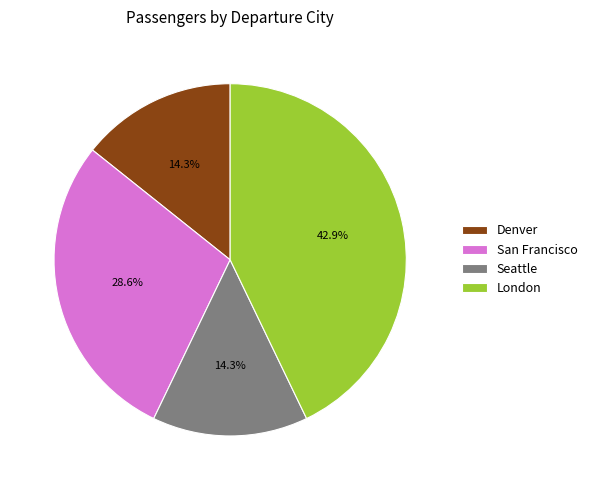

To the nearest percent, what is the combined percentage of London and Denver?

57%